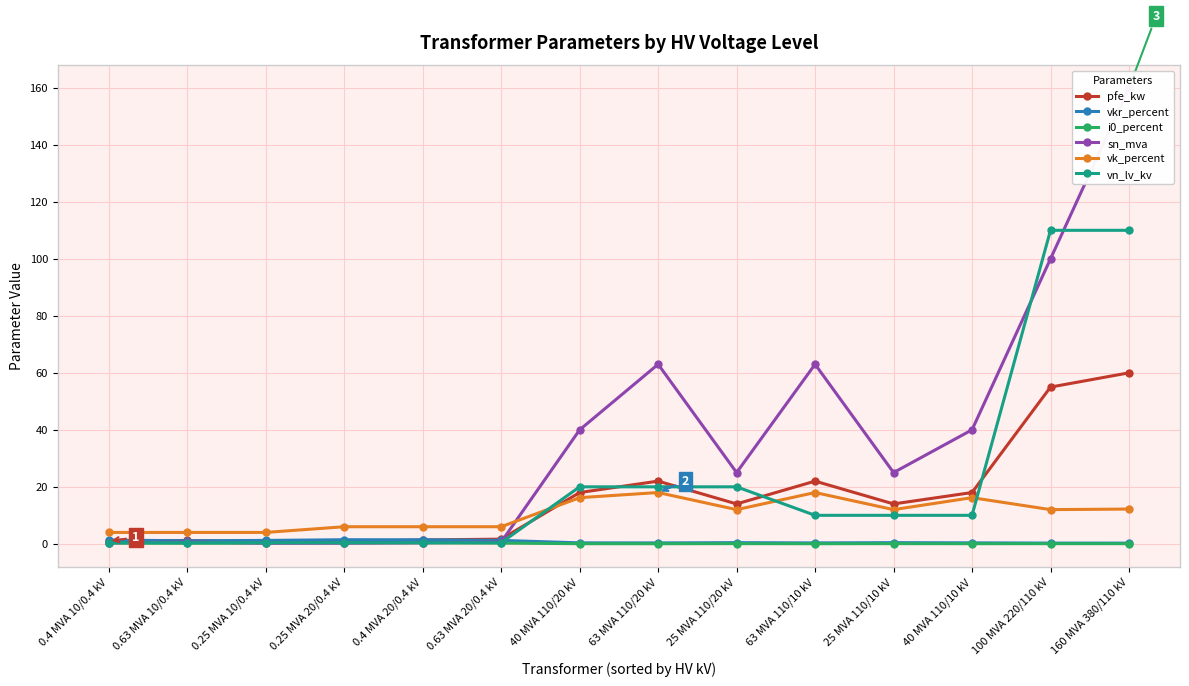

What is the approximate value of vk_percent at 0.25 MVA 20/0.4 kV?

6.0